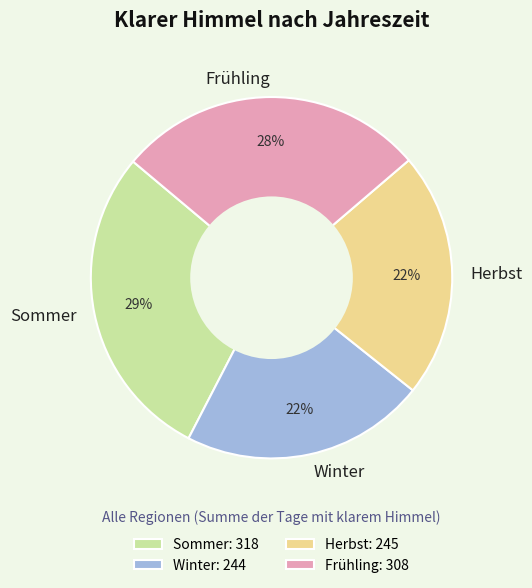

The Herbst slice represents 27% of the pie. True or false?

False